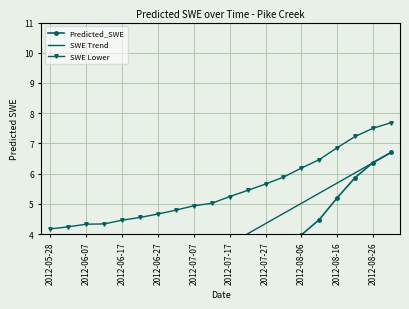

True or false: SWE Lower has a value of 7.2 at 2012-07-07.

False